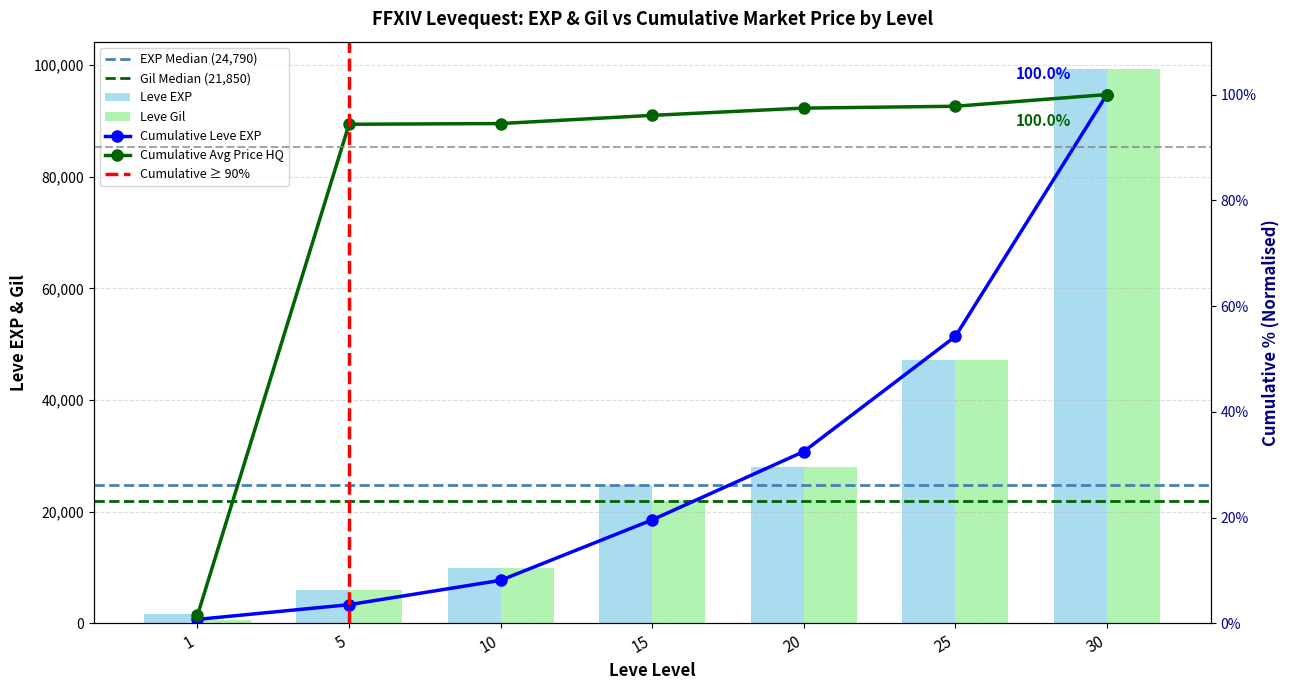

Reading right to left, what are all the values shown in this chart?

Leve EXP: 99220	47200	28010	24790	9990	6030	1690
Leve Gil: 99220	47200	28010	21850	9990	6030	690